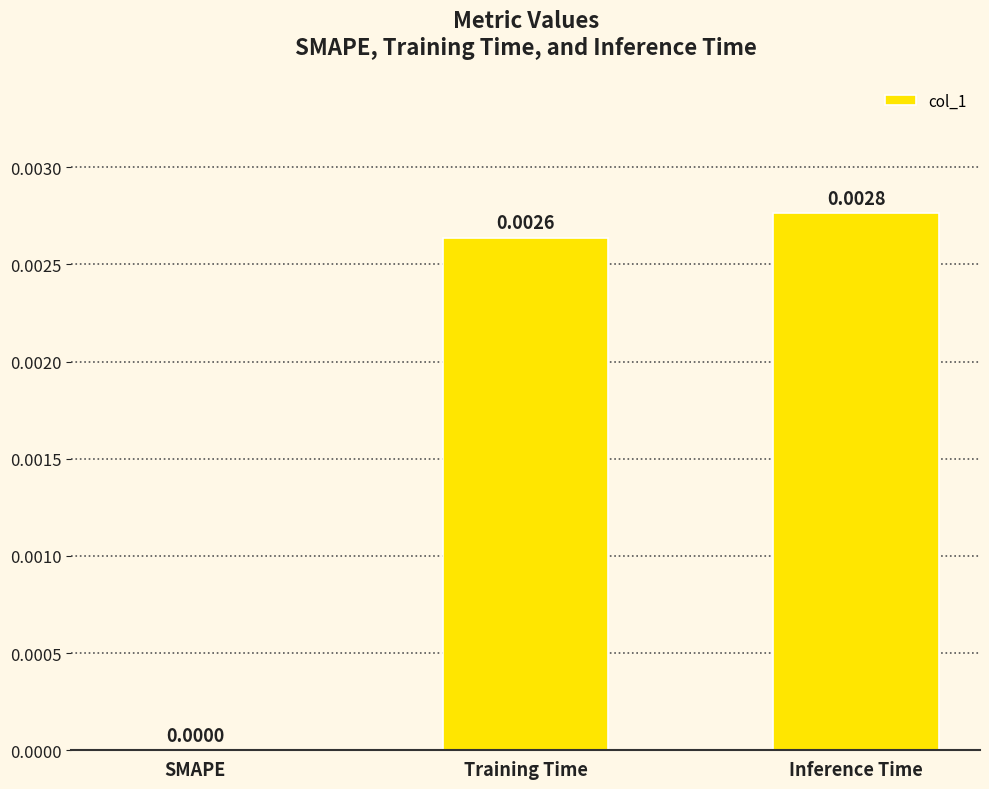

Between Inference Time and SMAPE, which is larger?

Inference Time